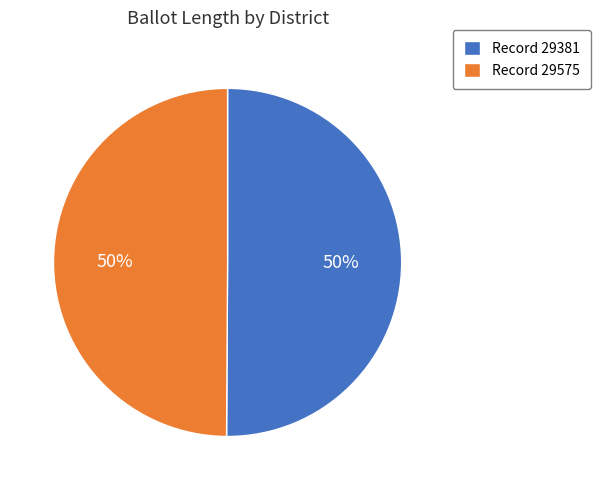

Combined, do Record 29381 and Record 29575 account for over 50%?

Yes